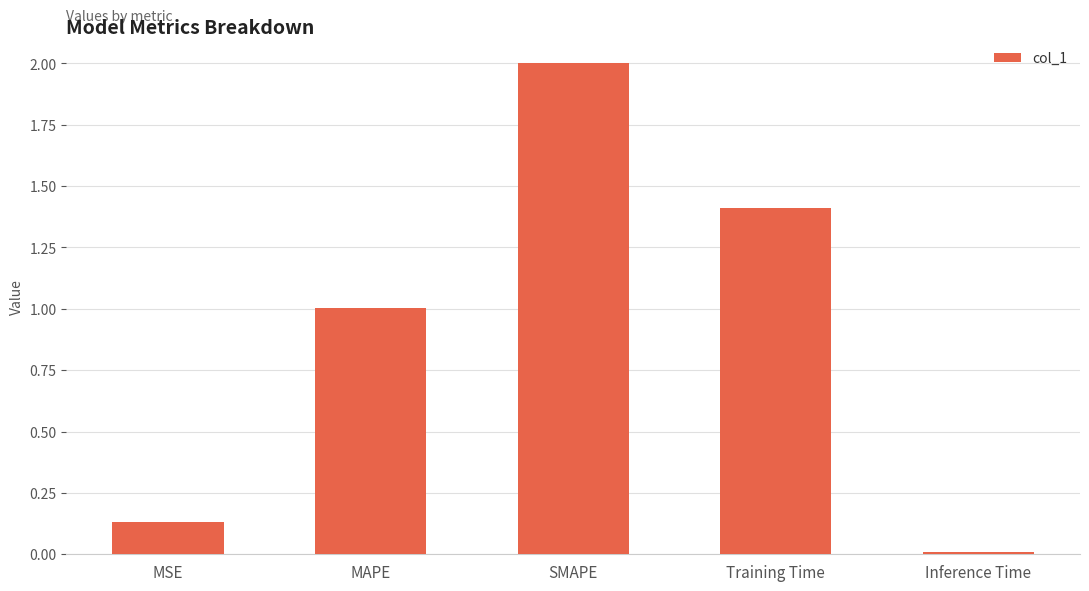

The value at MAPE is 1.4. True or false?

False